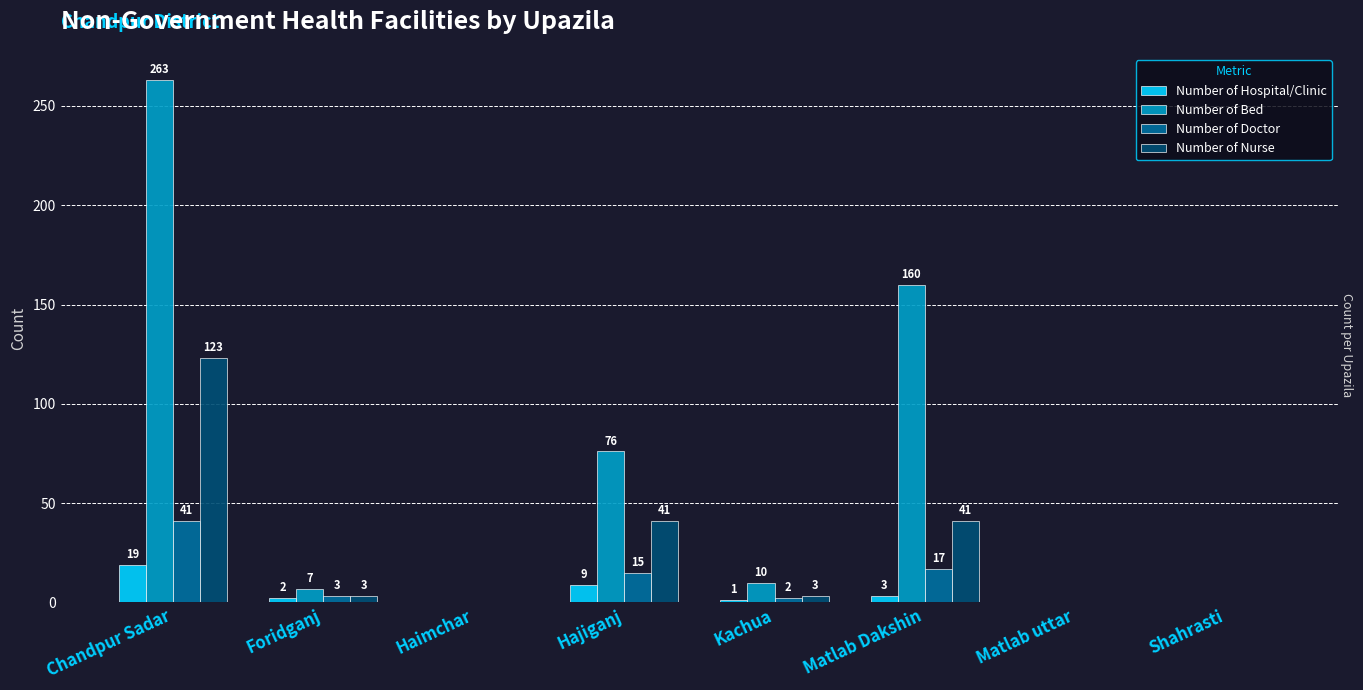

Which series changed the most between Hajiganj and Matlab Dakshin?

Number of Bed